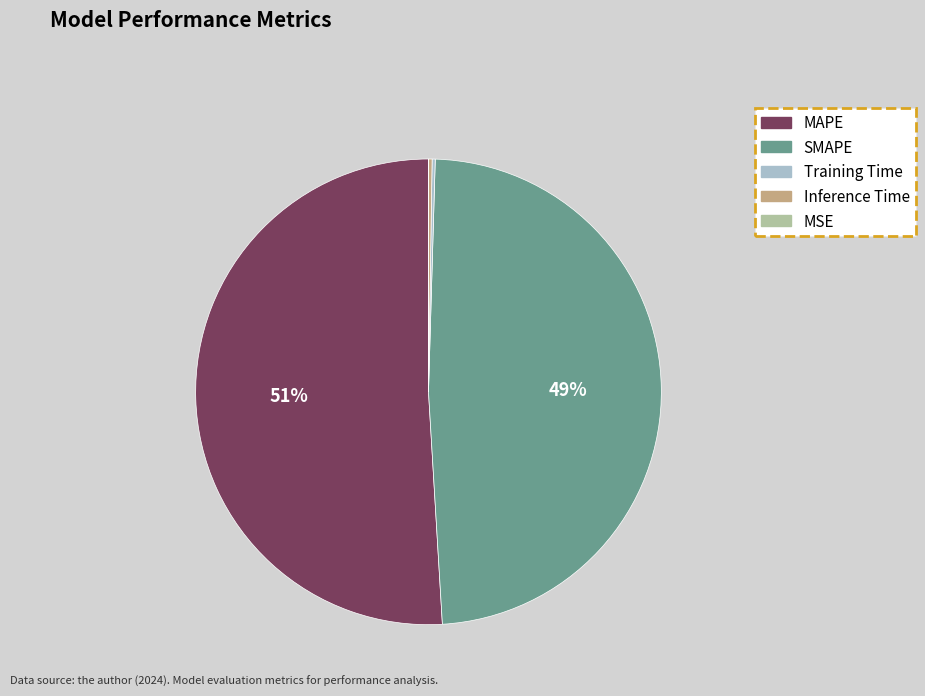

Which slice is the largest?

MAPE